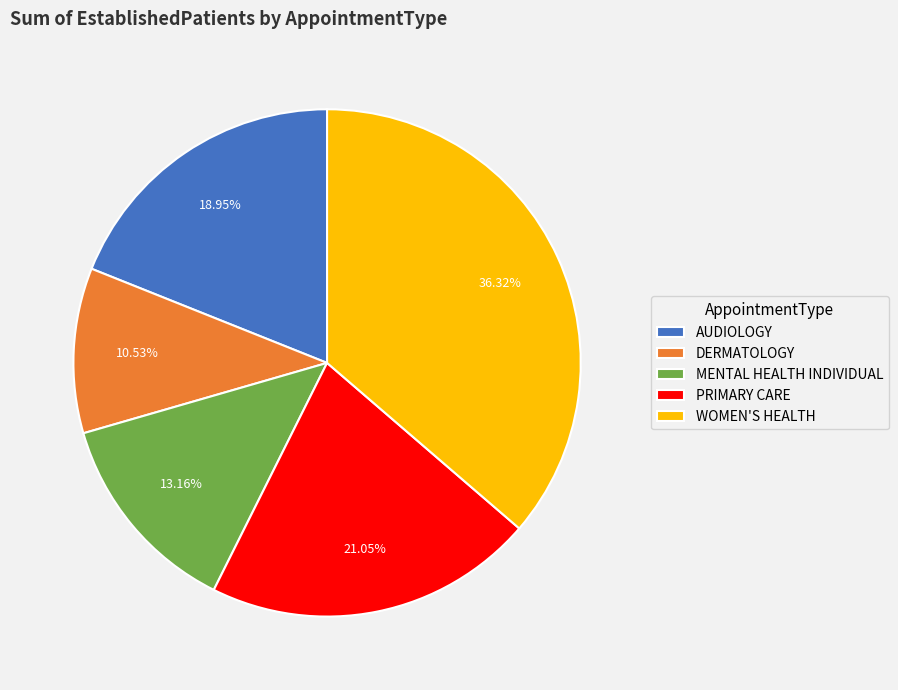

Combined, do MENTAL HEALTH INDIVIDUAL and PRIMARY CARE account for over 50%?

No